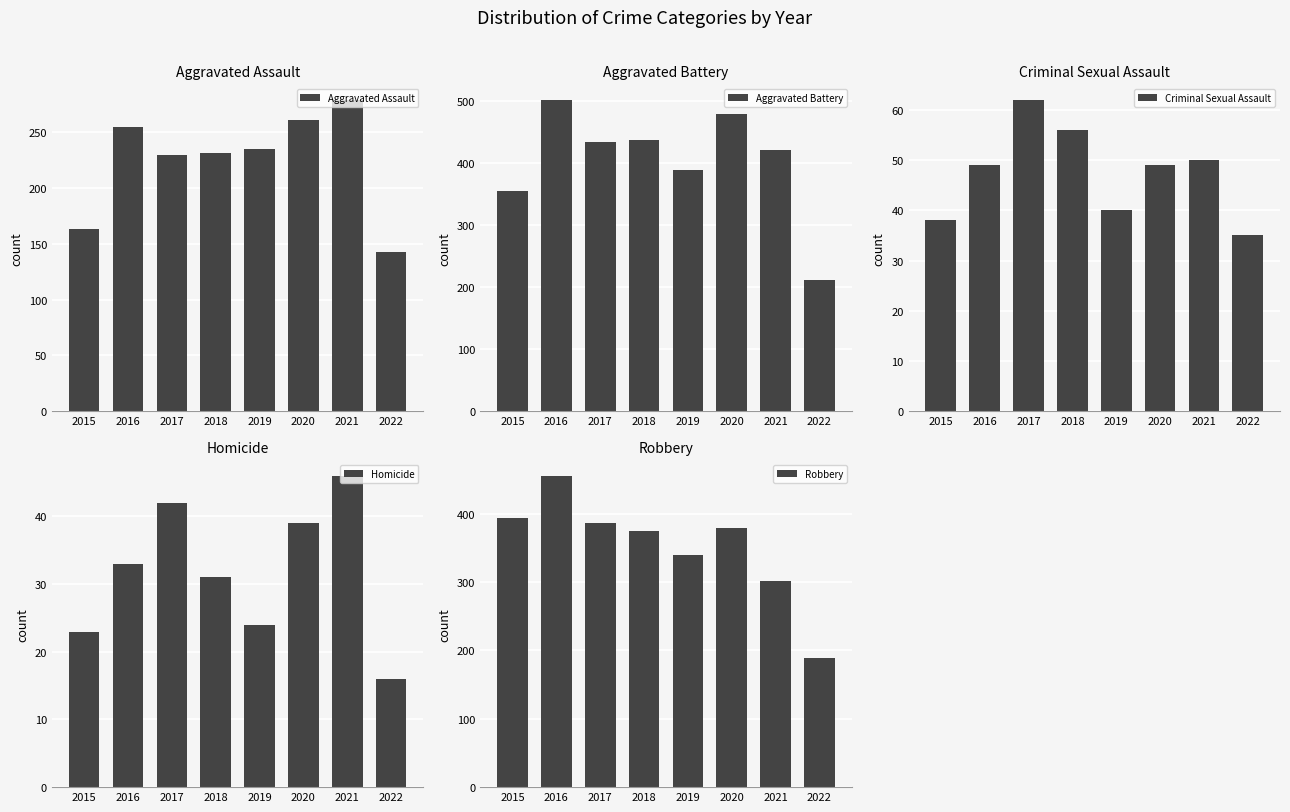

How many data points in Aggravated Assault are less than 235?

4